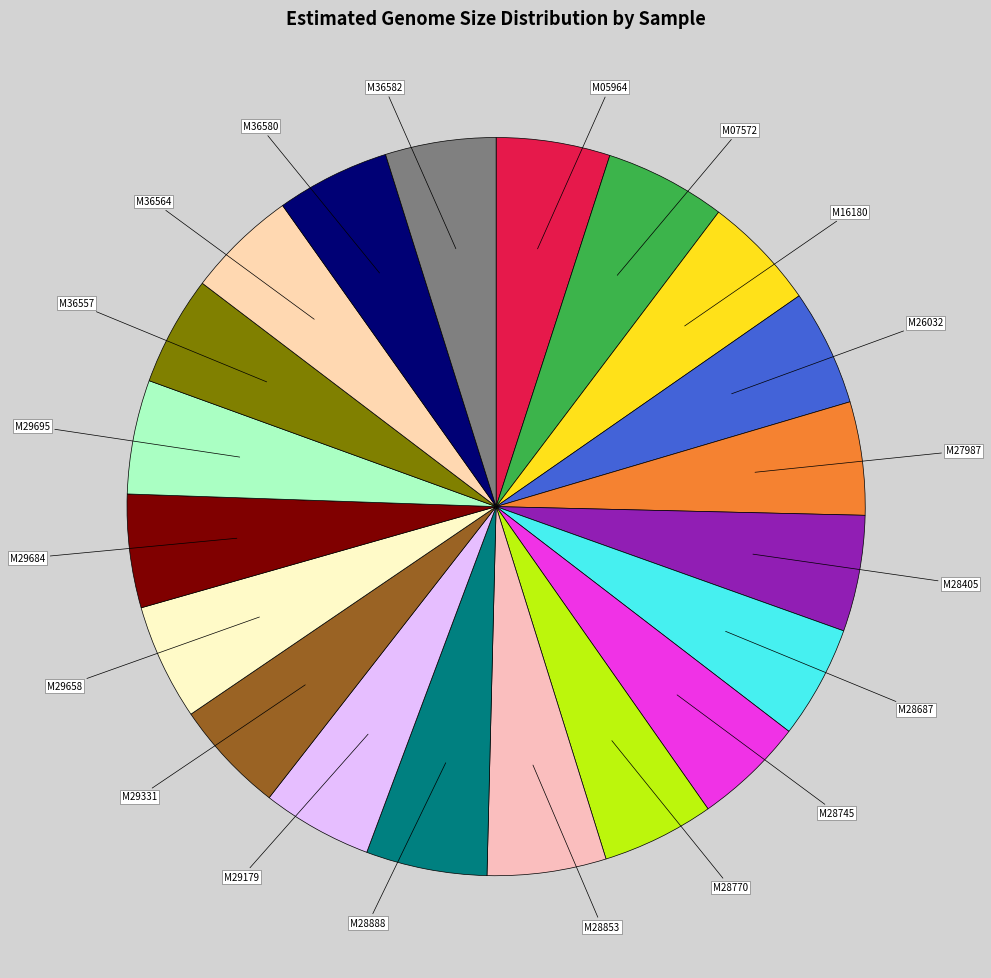

What is the ratio of the value at M28853 to the value at M36580?

1.0